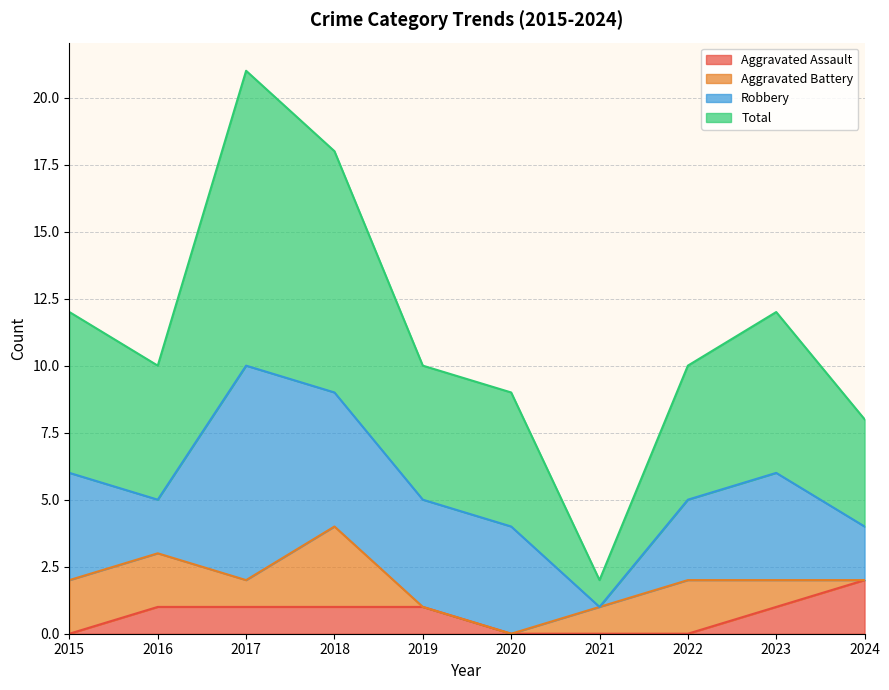

How many Aggravated Assault values are between 0 and 1?

9